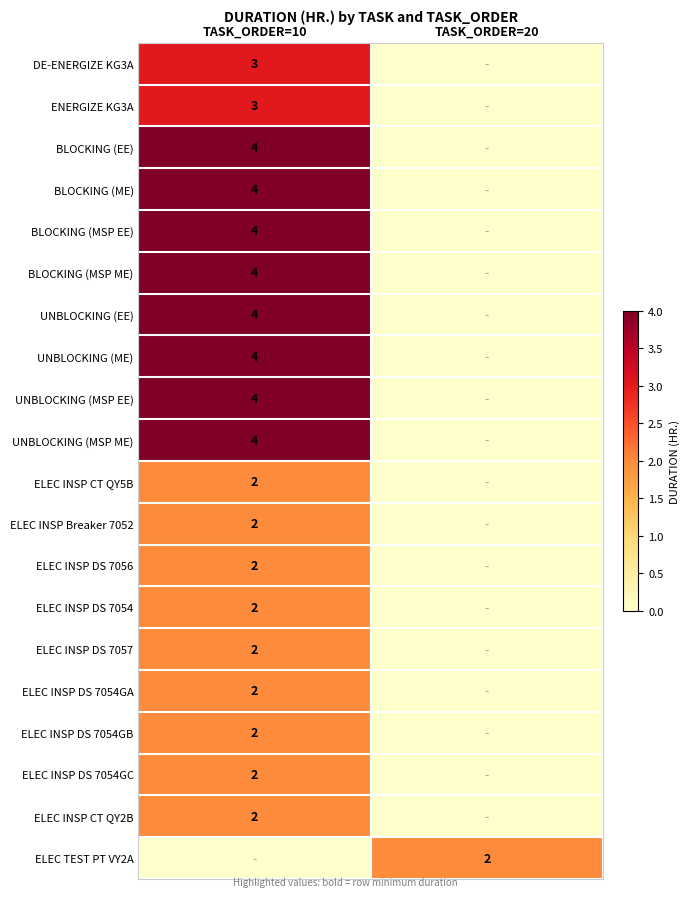

Which label corresponds to the smallest value in the chart?

TASK_ORDER=20